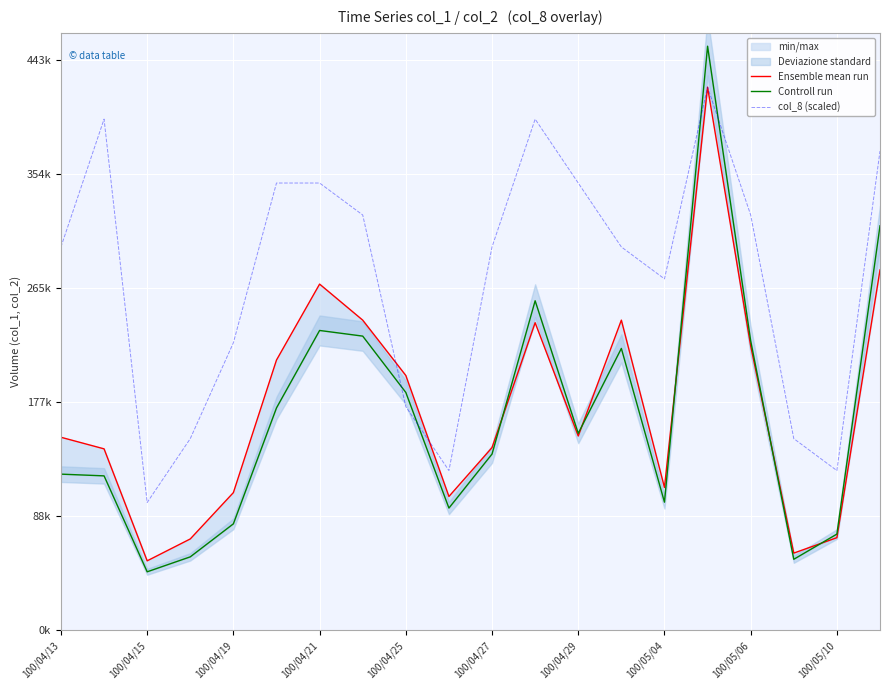

What is the value of the Controll run point at the 16th from the left?

453840.0